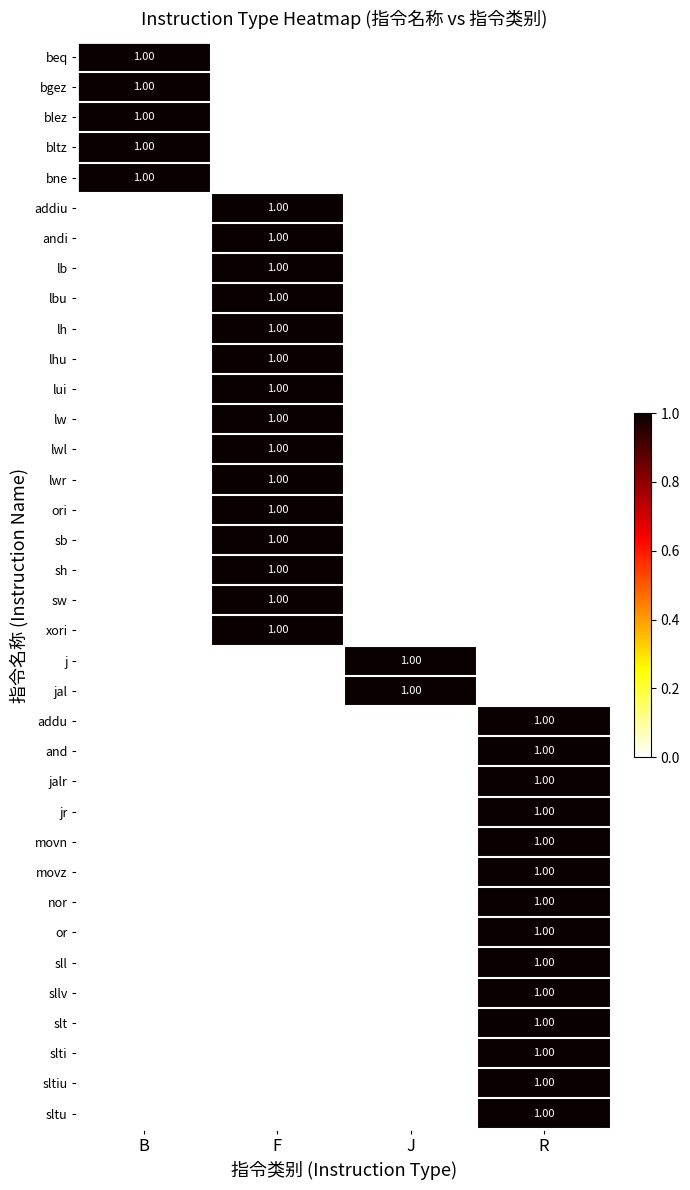

How many values in the j series exceed 0?

1